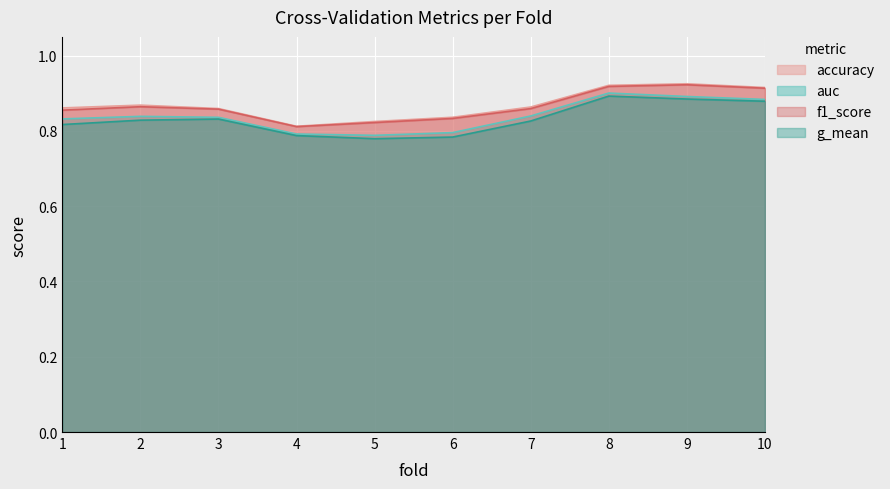

What is the difference between the second highest and minimum values in the accuracy series?

0.1